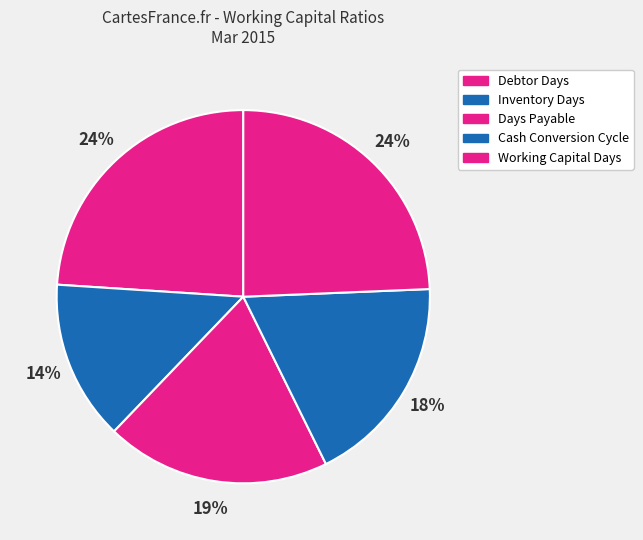

How many segments does this pie chart have?

5